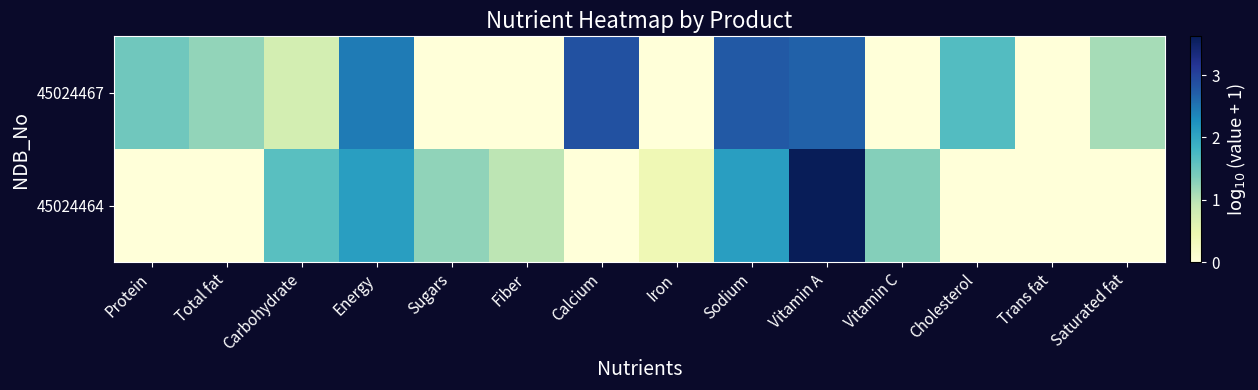

Which series has the widest spread of values?

45024464